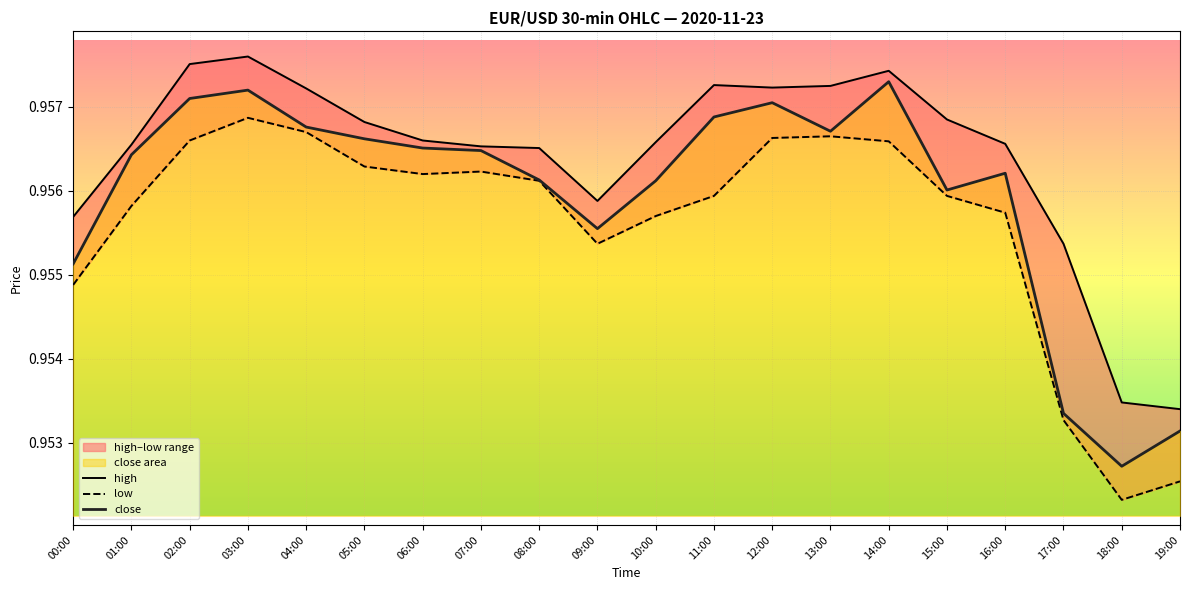

Rank the categories by low value from lowest to highest.

18:00, 19:00, 17:00, 00:00, 09:00, 10:00, 16:00, 01:00, 11:00, 15:00, 08:00, 06:00, 07:00, 05:00, 14:00, 02:00, 12:00, 13:00, 04:00, 03:00